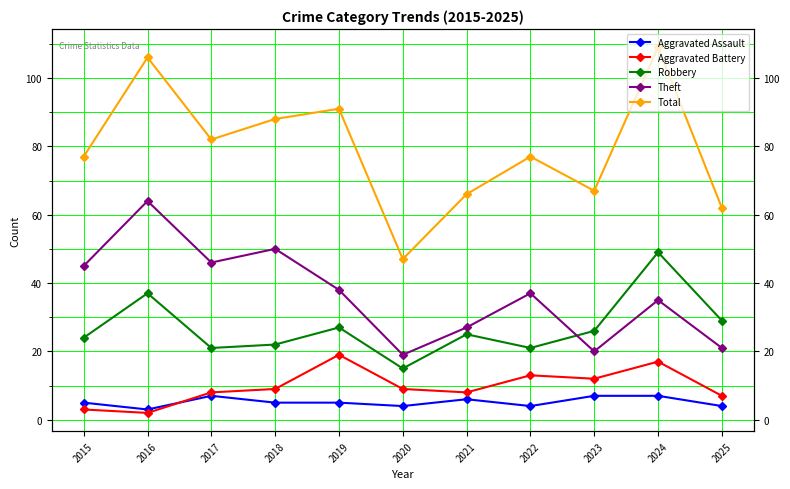

What is the lowest value of the Theft series?

19